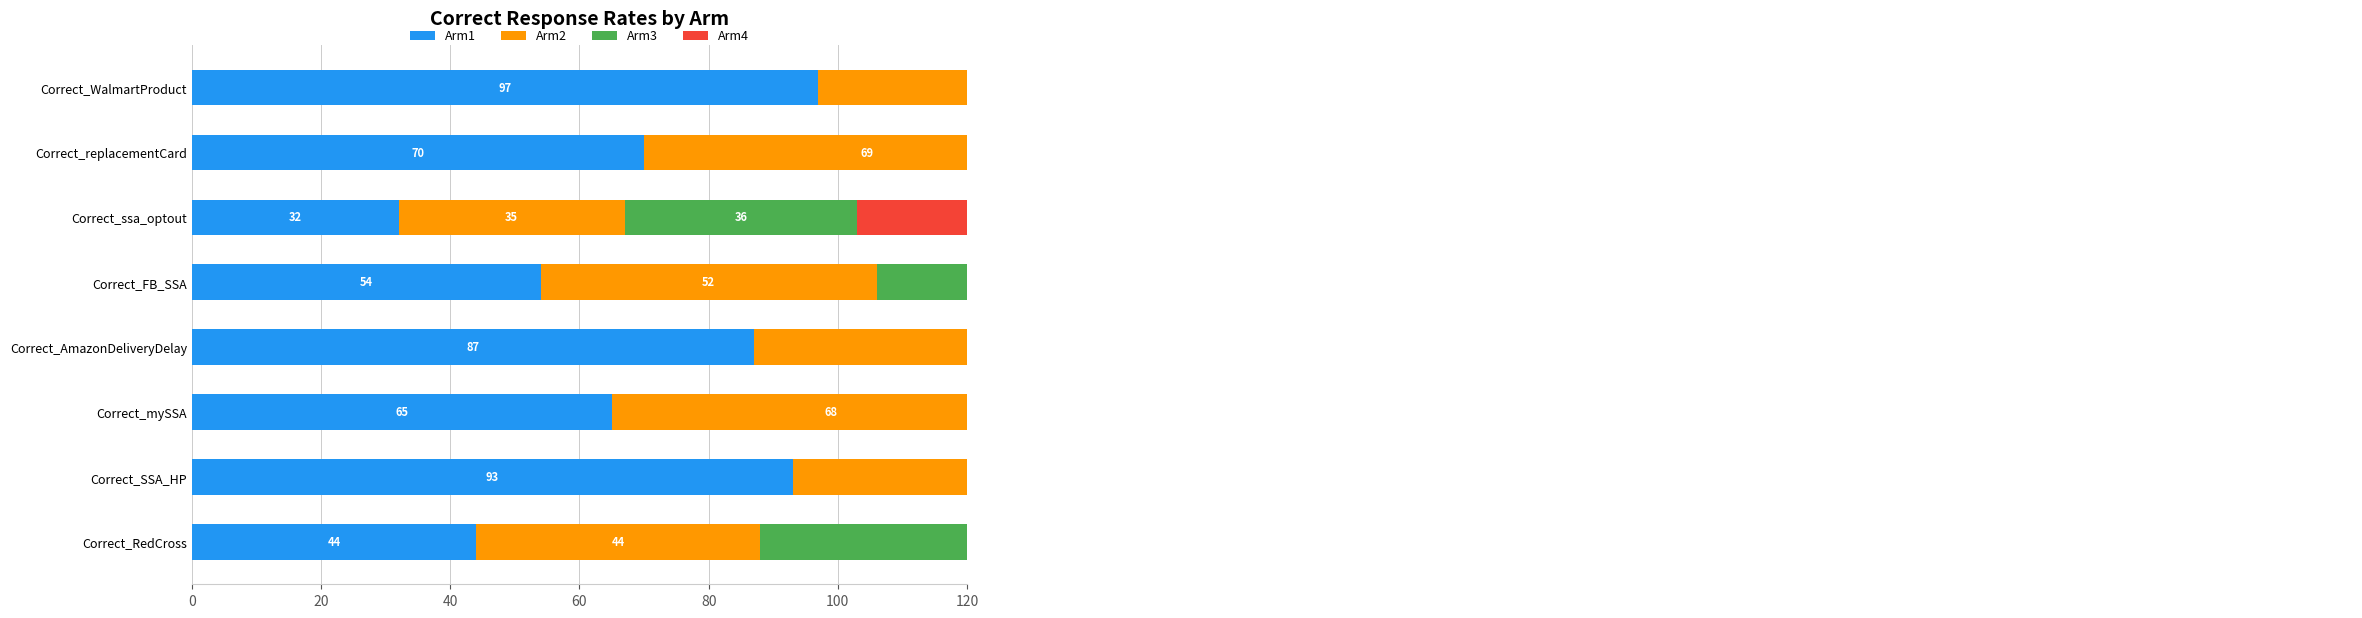

What is the difference between the second highest and second lowest values in the Arm2 series?

50